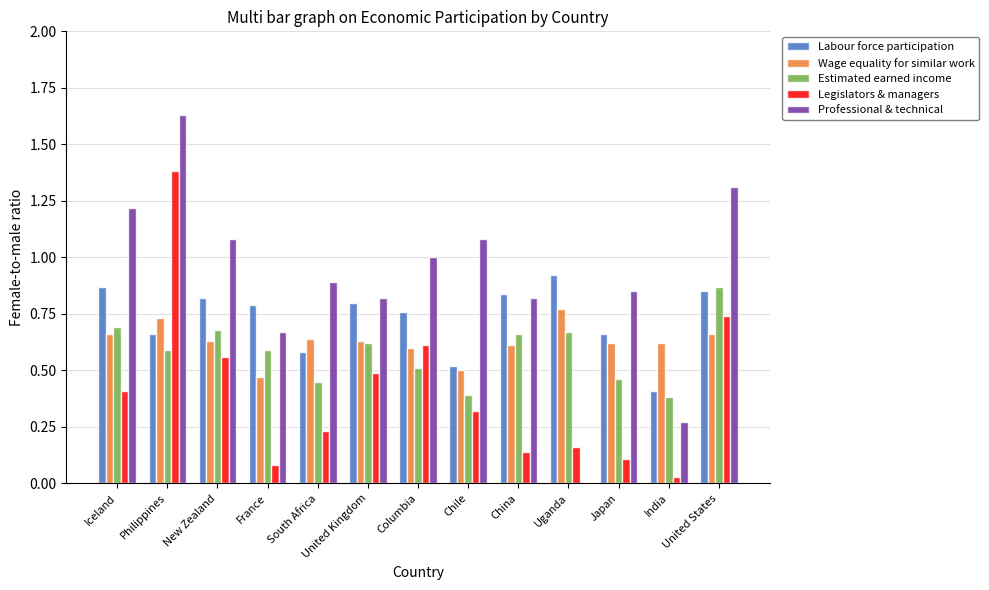

At which category is the sum across all series the highest?

Philippines